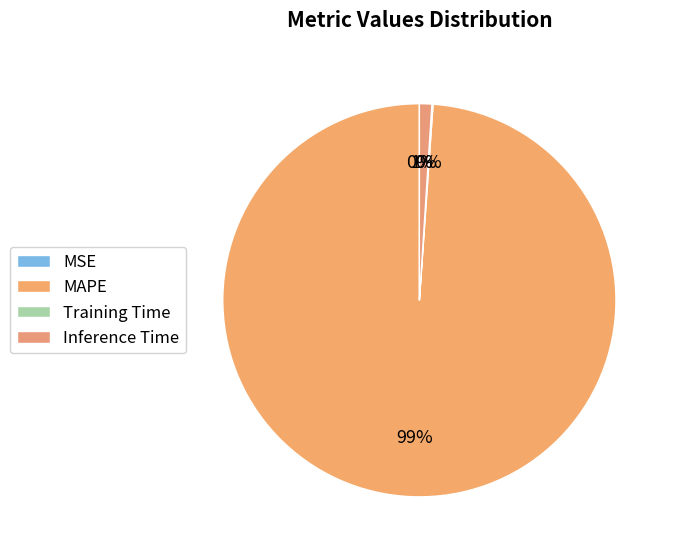

Which slice represents more than half of the pie?

MAPE